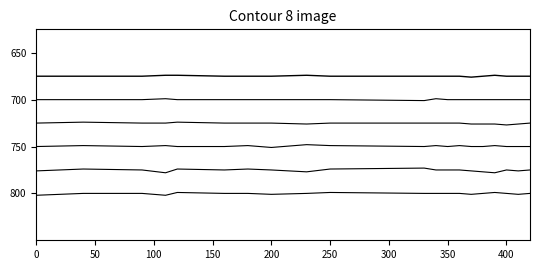

Does the chart have visible grid lines?

No